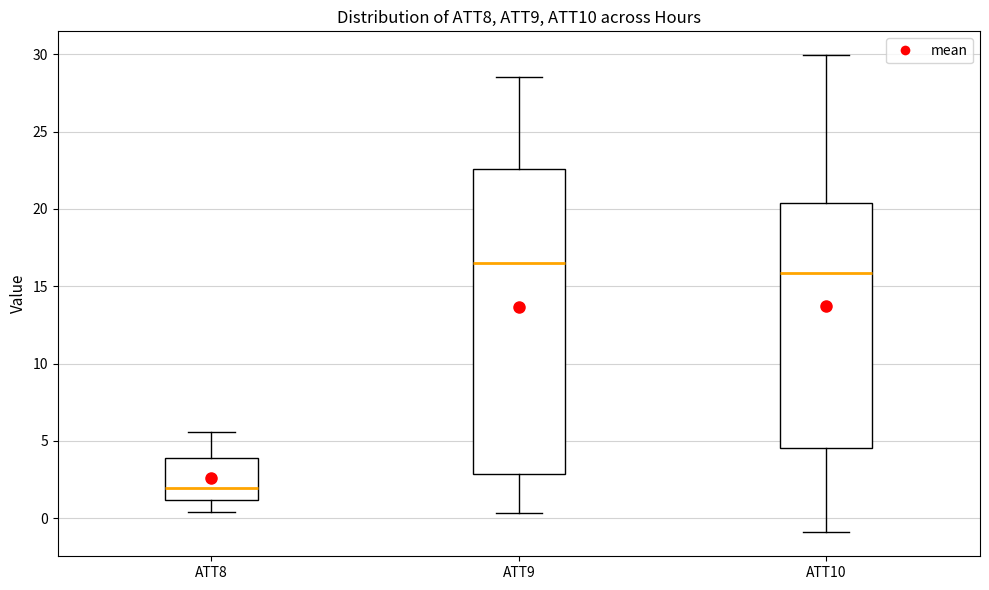

Comparing the boxes themselves (not the whiskers), which one is the tallest?

ATT9